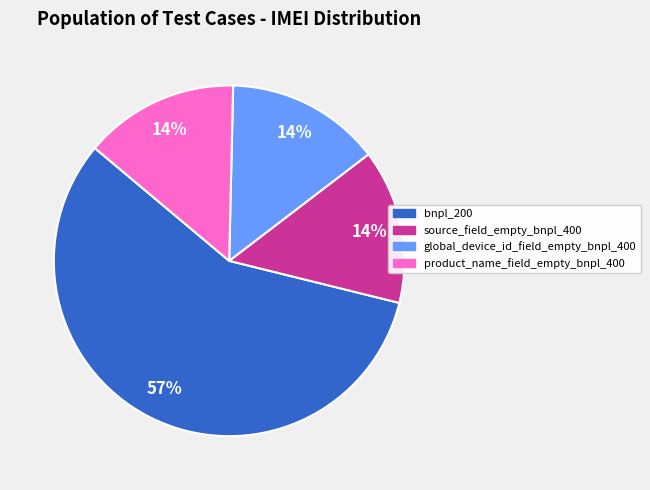

Which category accounts for the majority?

bnpl_200